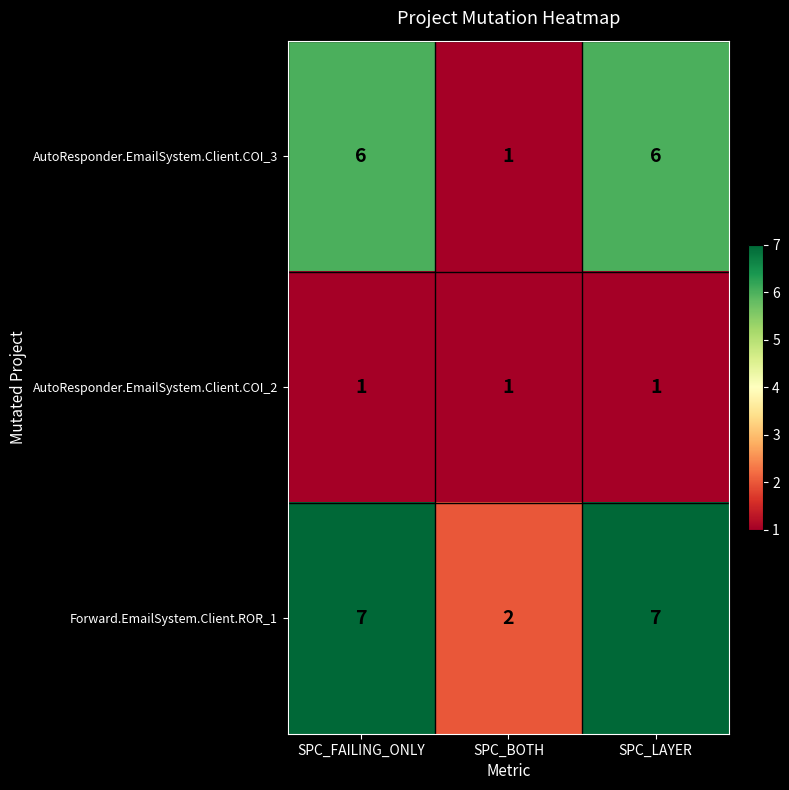

What is the approximate value of AutoResponder.EmailSystem.Client.COI_3 at SPC_FAILING_ONLY?

6